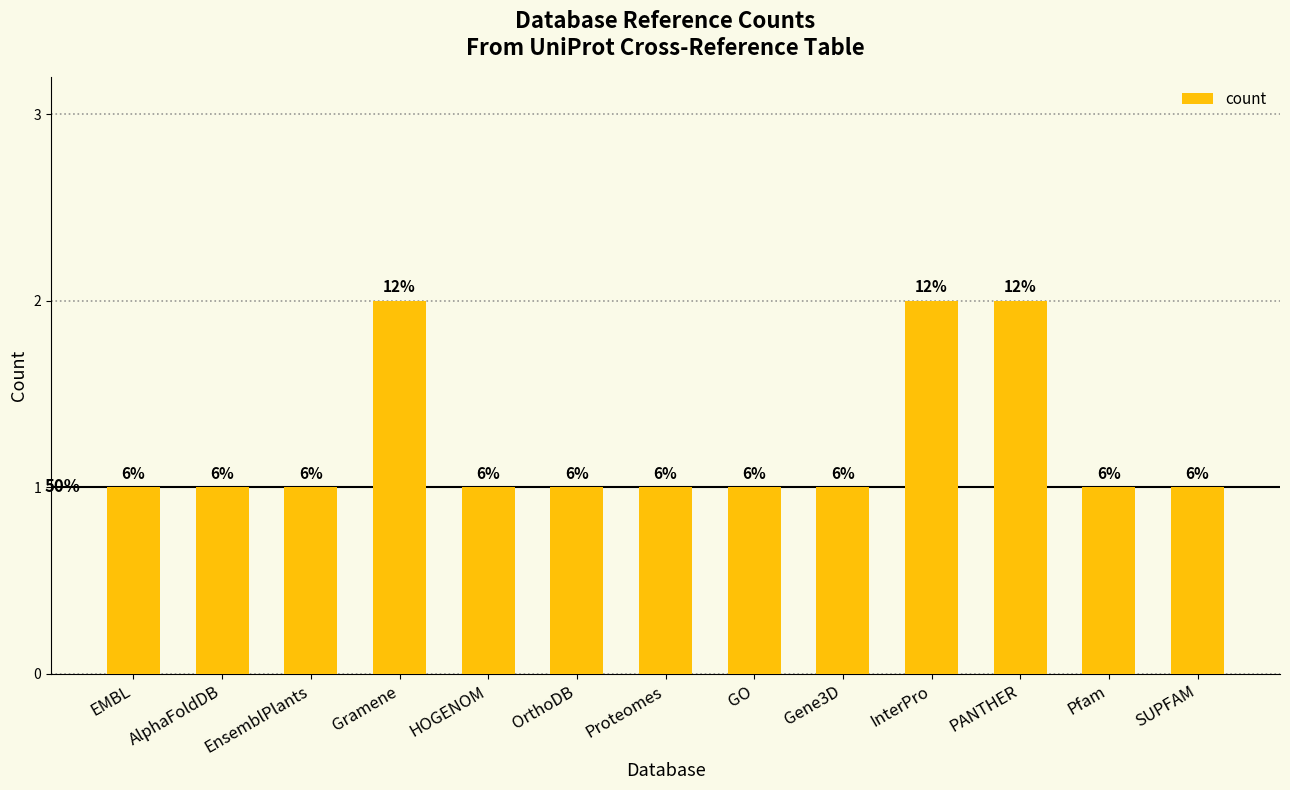

What is the label of the 8th bar from the right?

OrthoDB